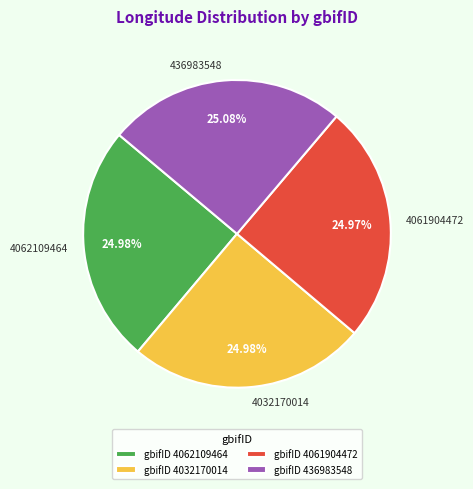

Approximately how many times larger is the value at 4062109464 compared to 4032170014?

1.0